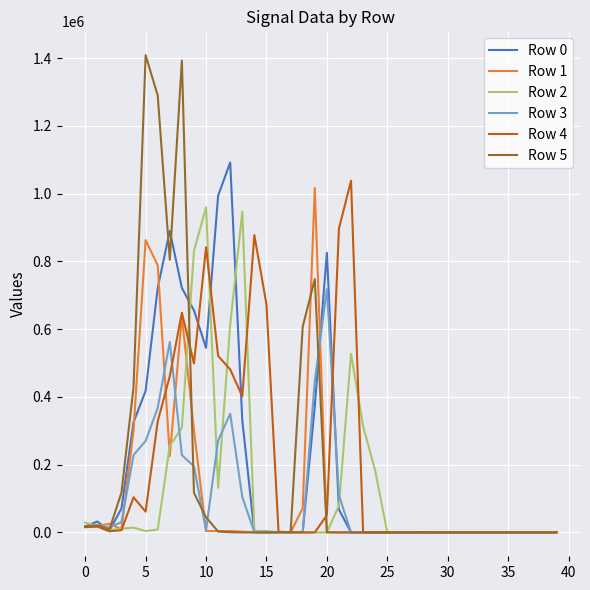

How many series are shown in this chart?

6